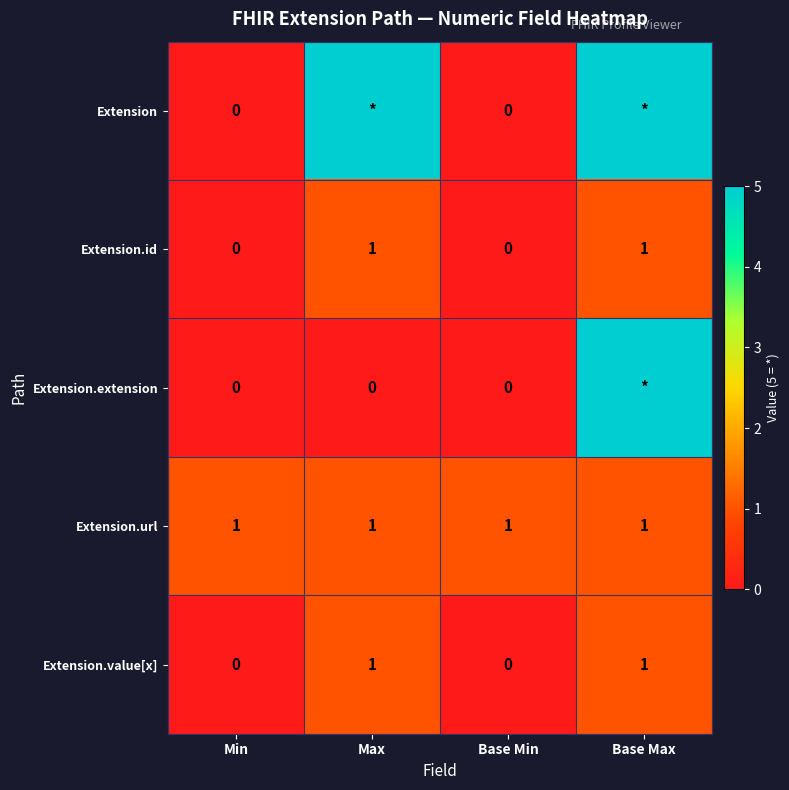

True or false: Extension.value[x] has a value of 0 at Min.

True